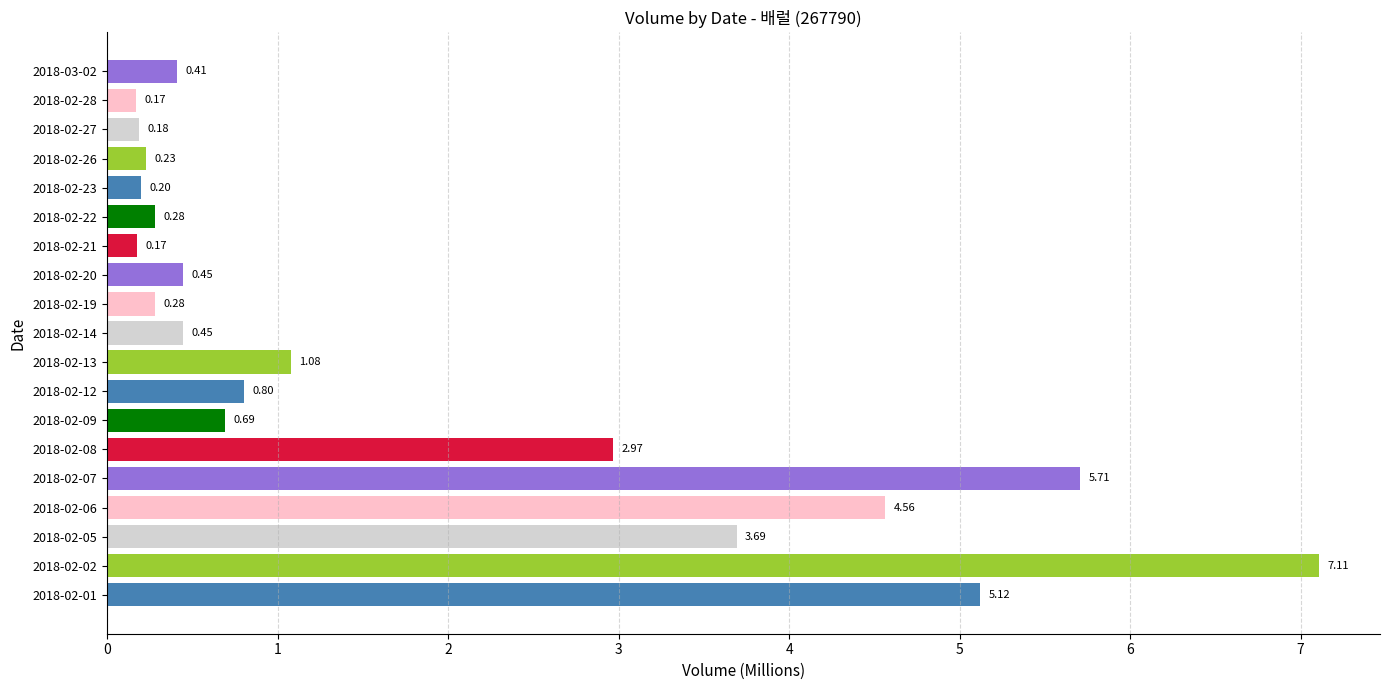

What is the change in value from 2018-02-05 to 2018-02-23?

-3.5